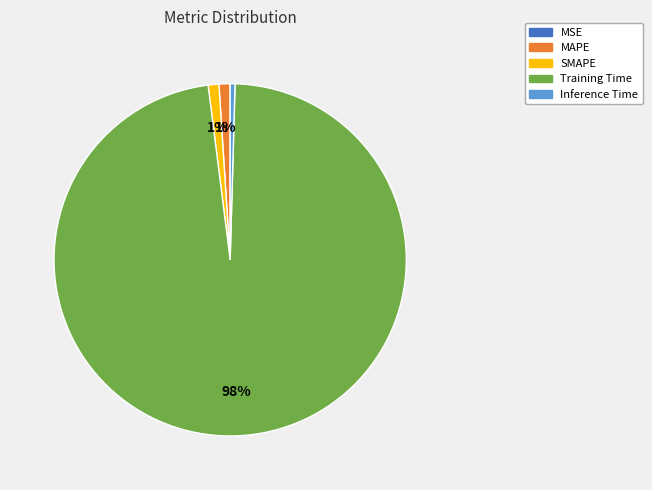

Which slice is the largest?

Training Time